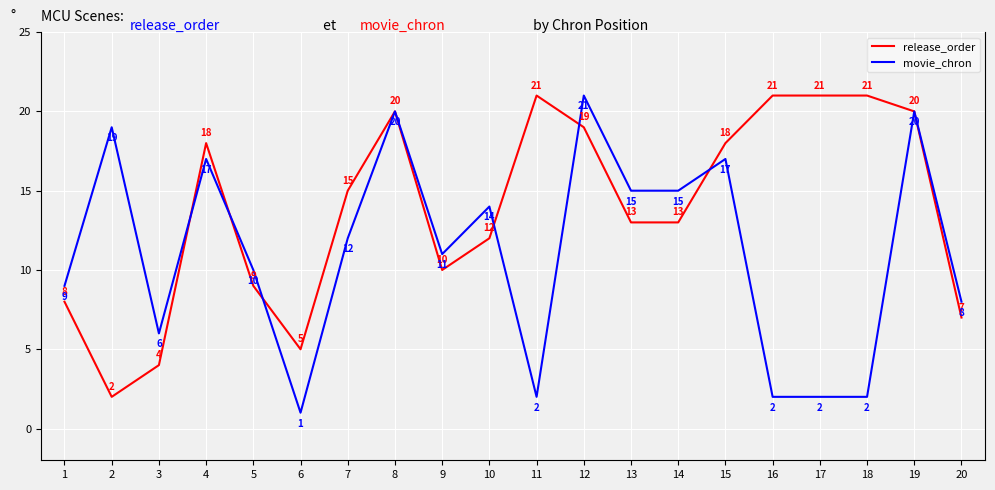

How many lines are shown in the chart?

2